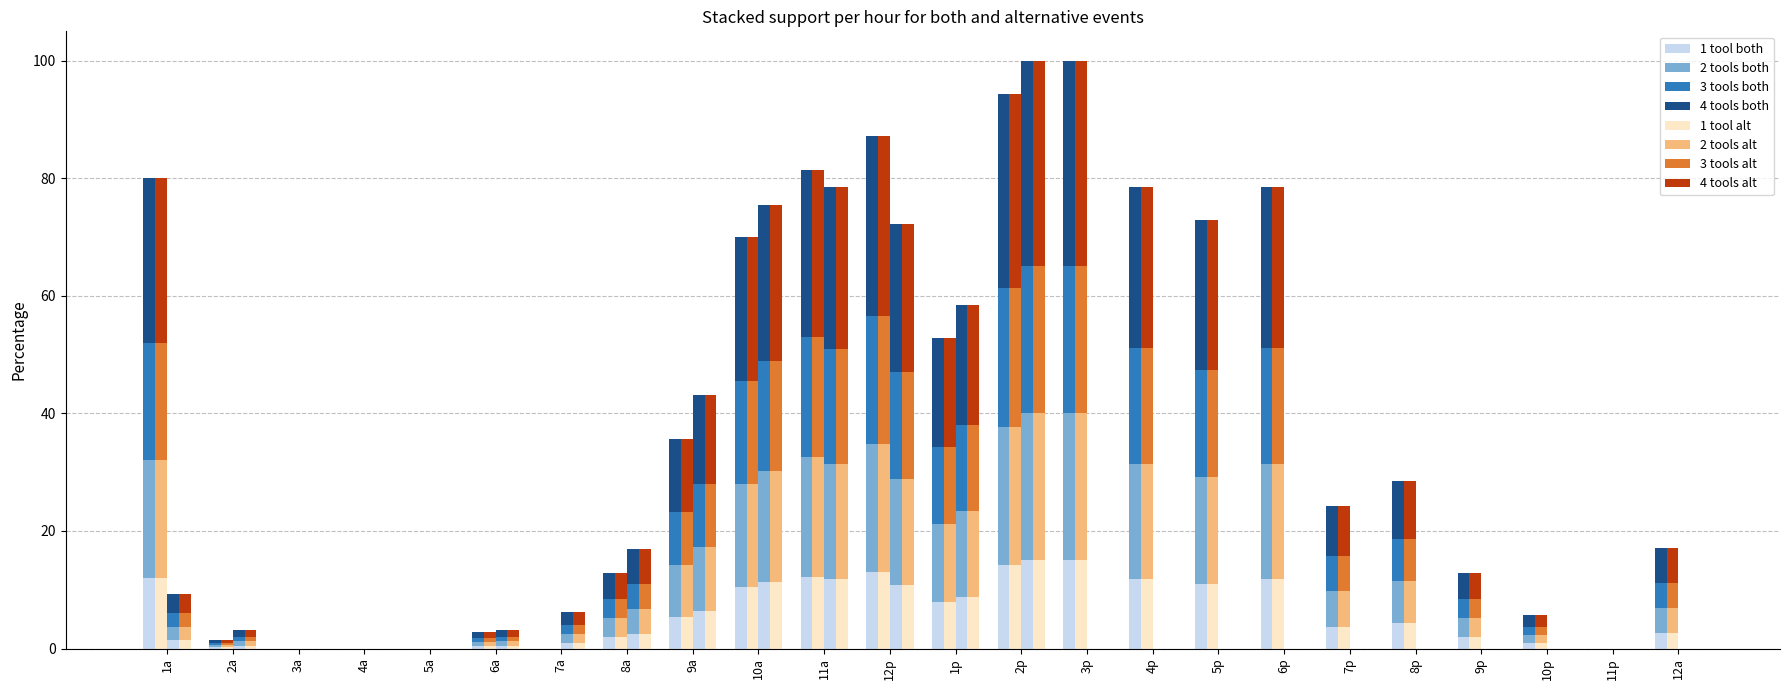

Does the chart contain stacked bars?

No